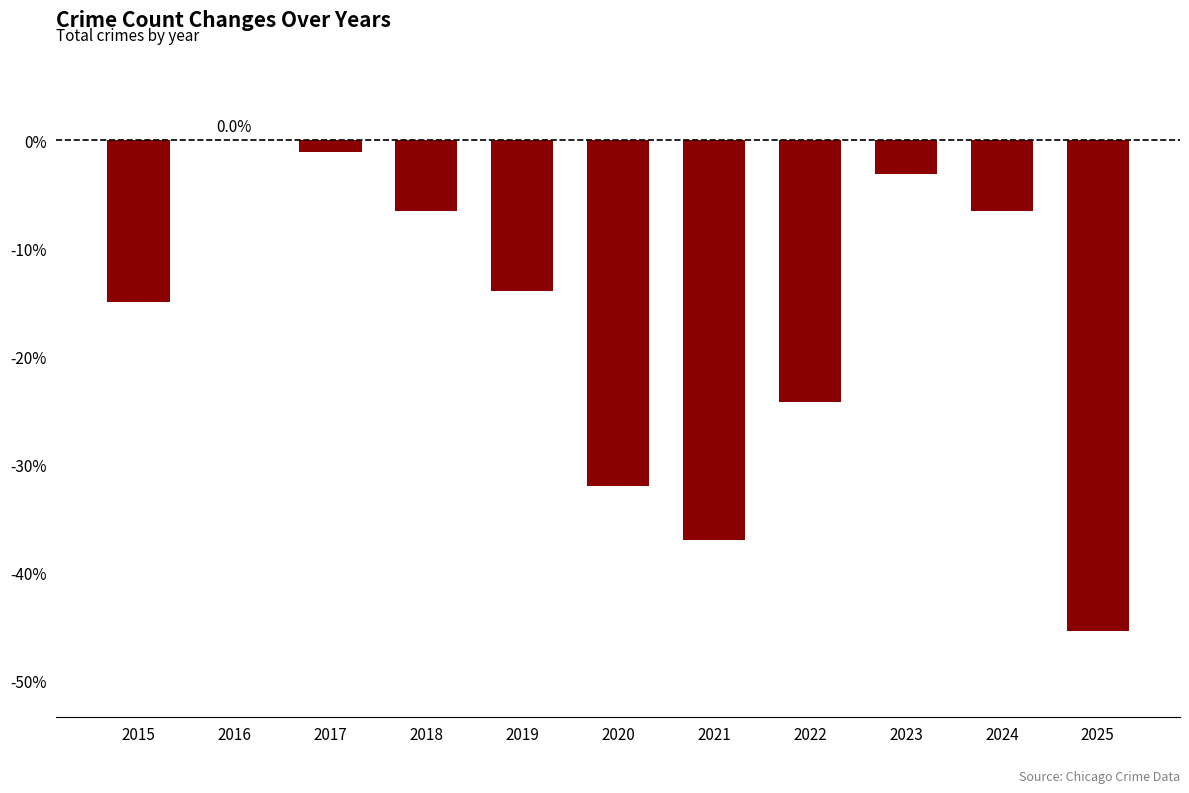

Which label corresponds to the largest value in the chart?

2016